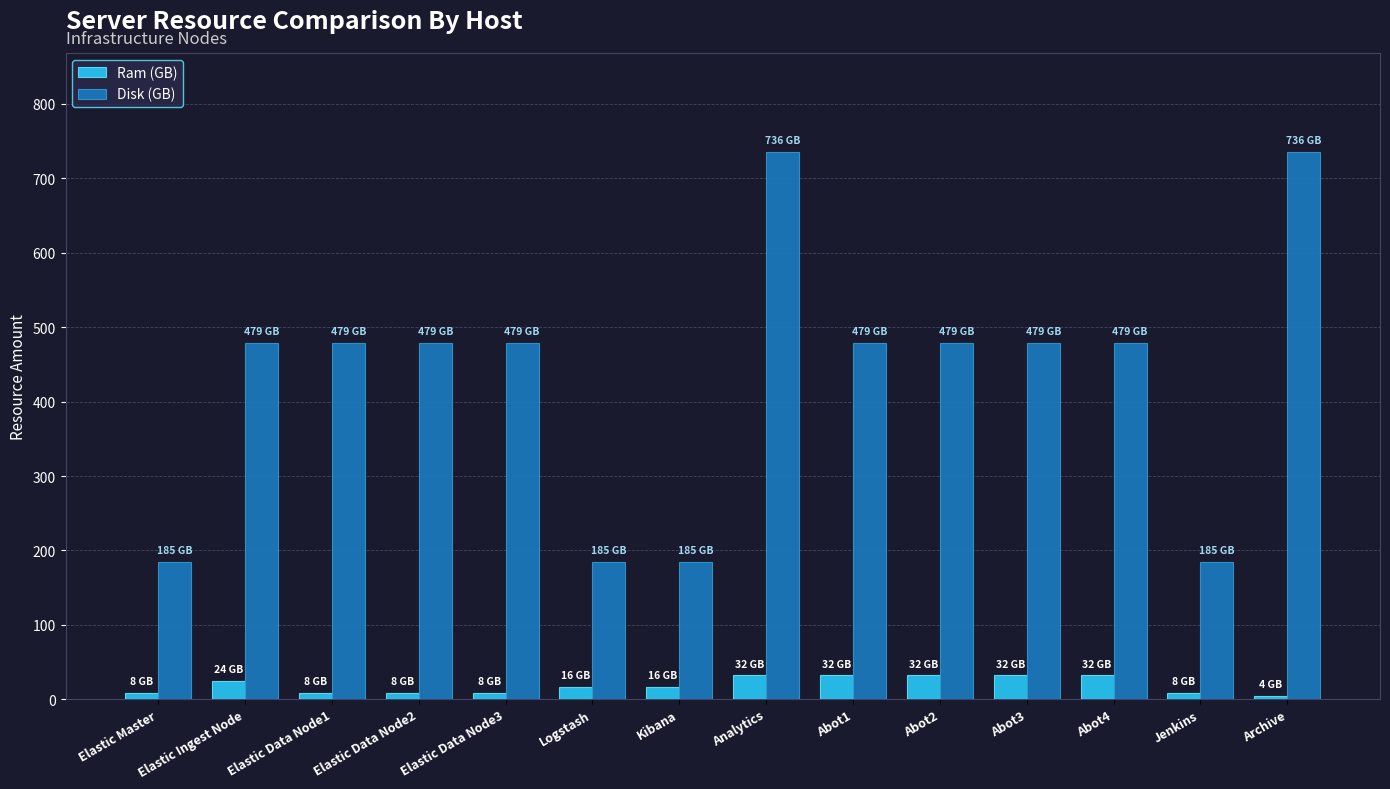

Reading left to right, transcribe all the data shown in this chart.

Ram (GB): 8	24	8	8	8	16	16	32	32	32	32	32	8	4
Disk (GB): 185	479	479	479	479	185	185	736	479	479	479	479	185	736